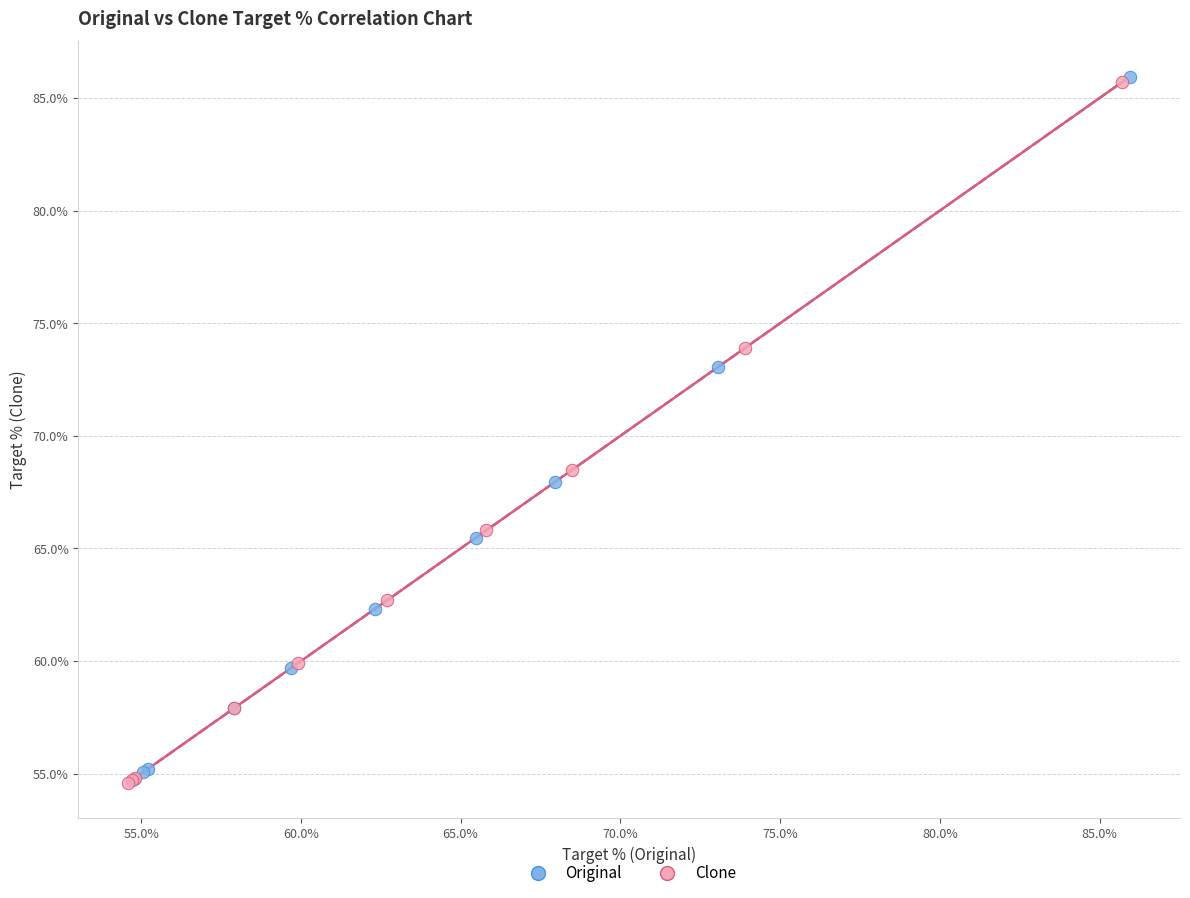

What are all the series names shown in the legend?

Original, Clone